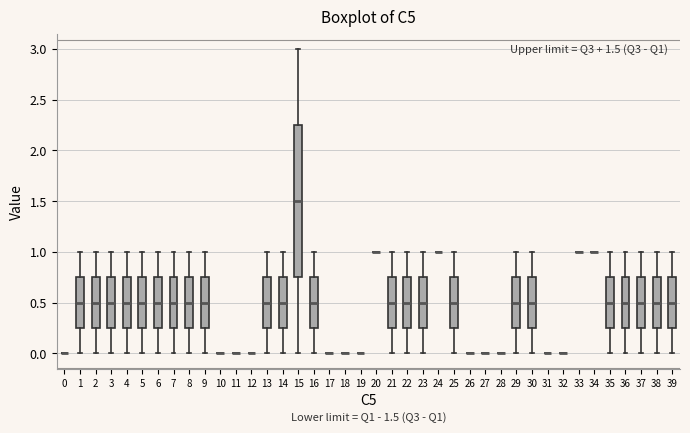

Which box is the tallest, from its lower edge to its upper edge?

15